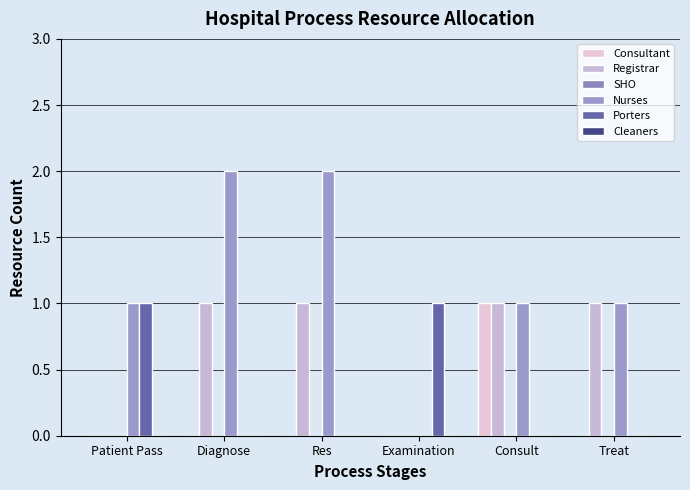

The Registrar series shows 1 at Diagnose. True or false?

True